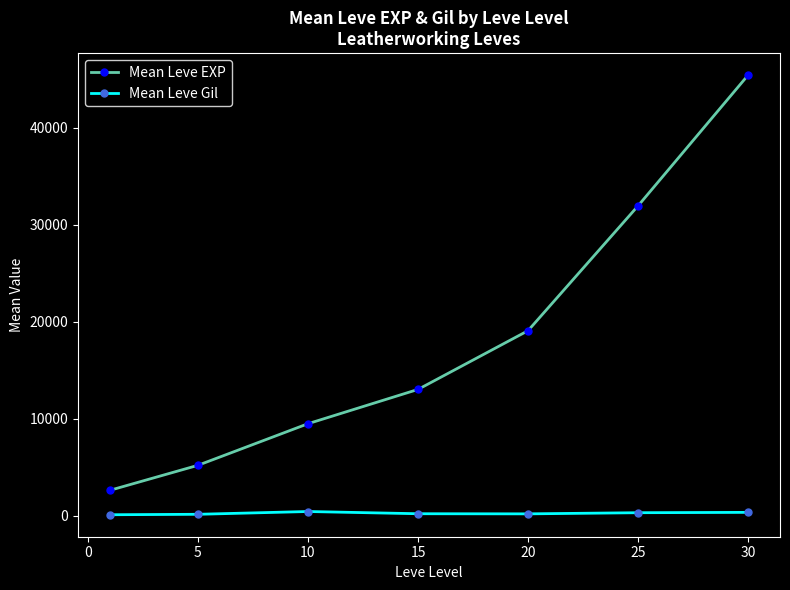

Rank the series by their average value, from highest to lowest.

Mean Leve EXP, Mean Leve Gil